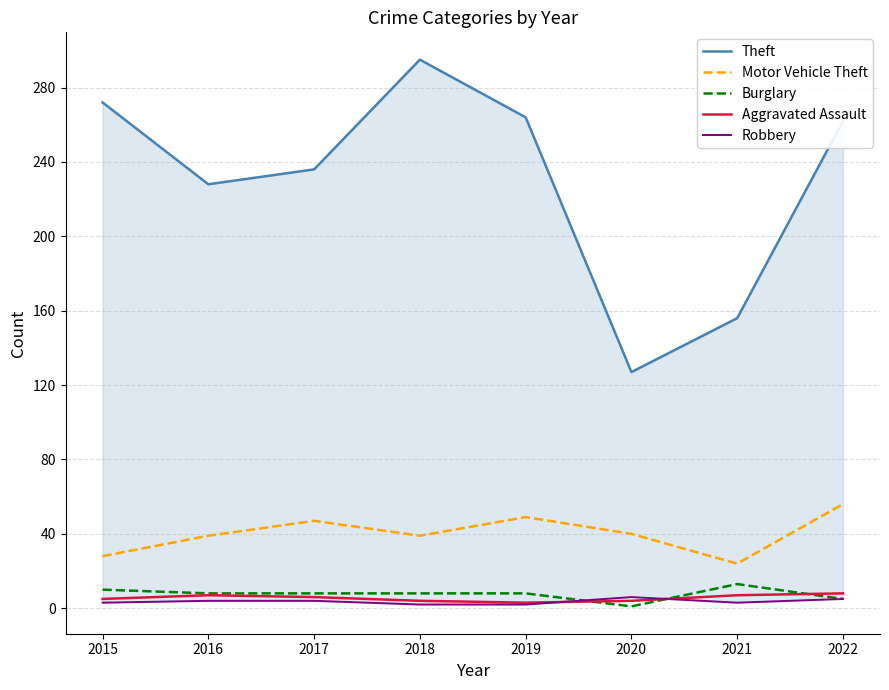

Is it true that Robbery equals 3 at 2022?

False